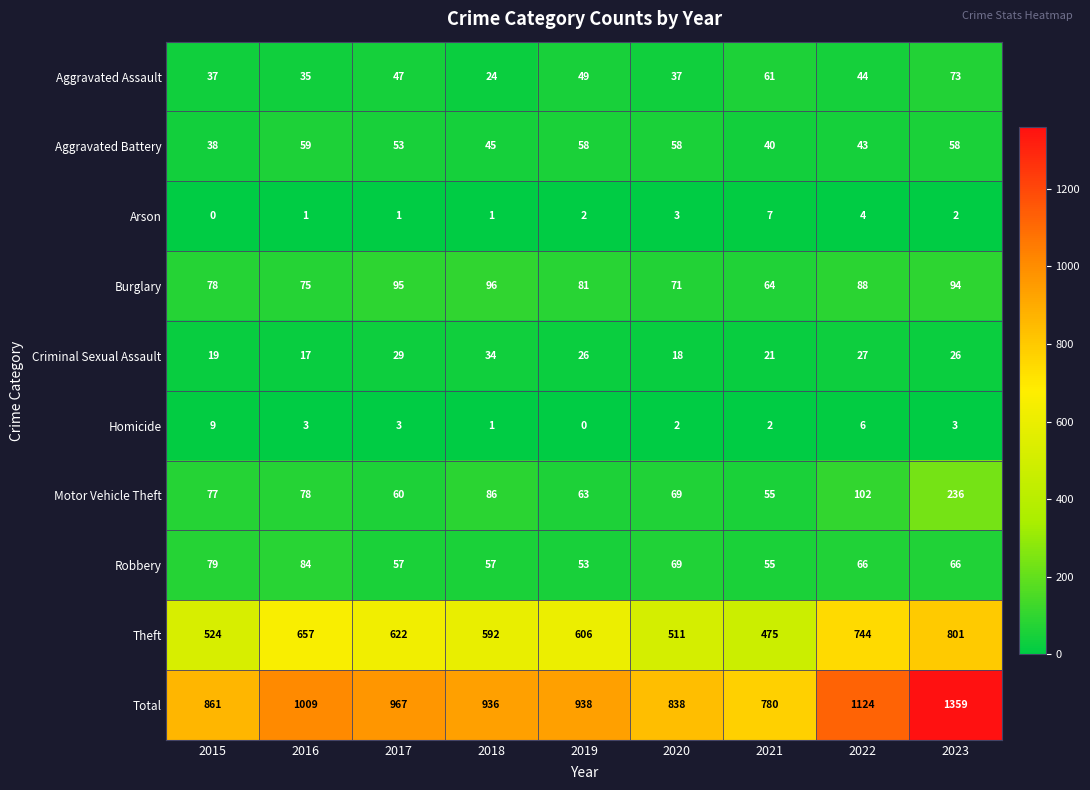

What is the average value of the Motor Vehicle Theft series?

92